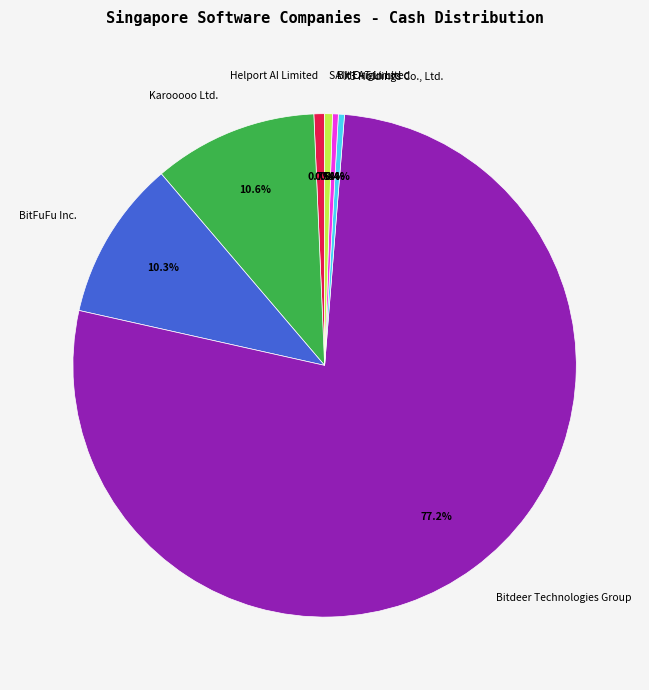

Which slice represents more than half of the pie?

Bitdeer Technologies Group